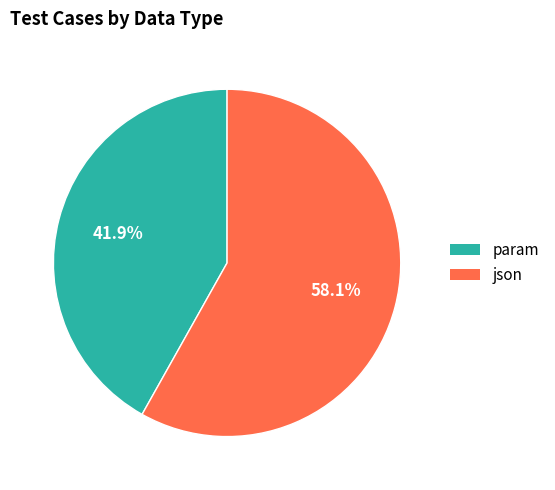

To the nearest percent, what portion does param represent?

42%